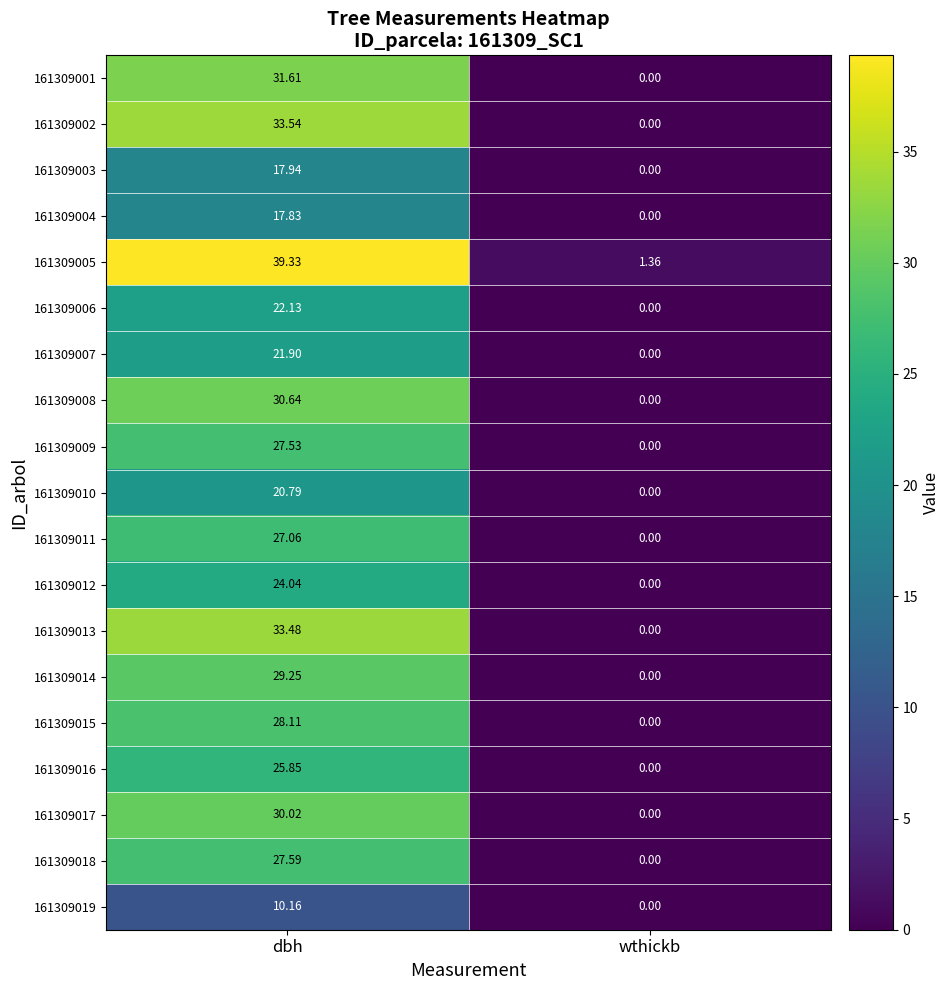

At which category is the sum across all series the highest?

dbh